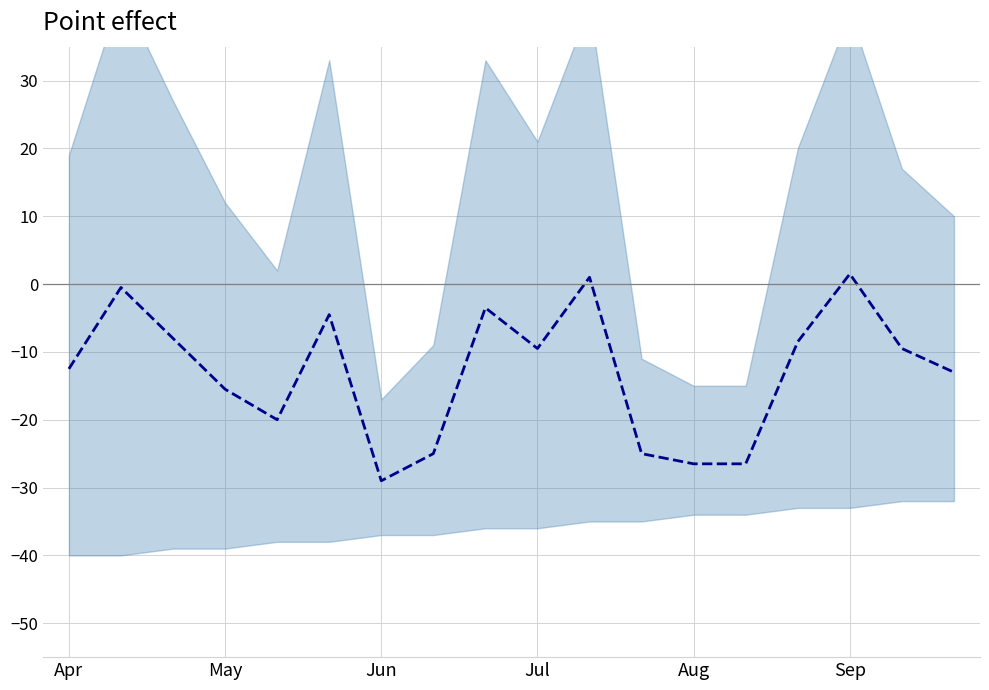

Rank the categories by value from lowest to highest.

6, 12, 13, 7, 11, Aug, Jul, 17, Apr, 9, 16, 14, Jun, Sep, 8, May, 10, 15